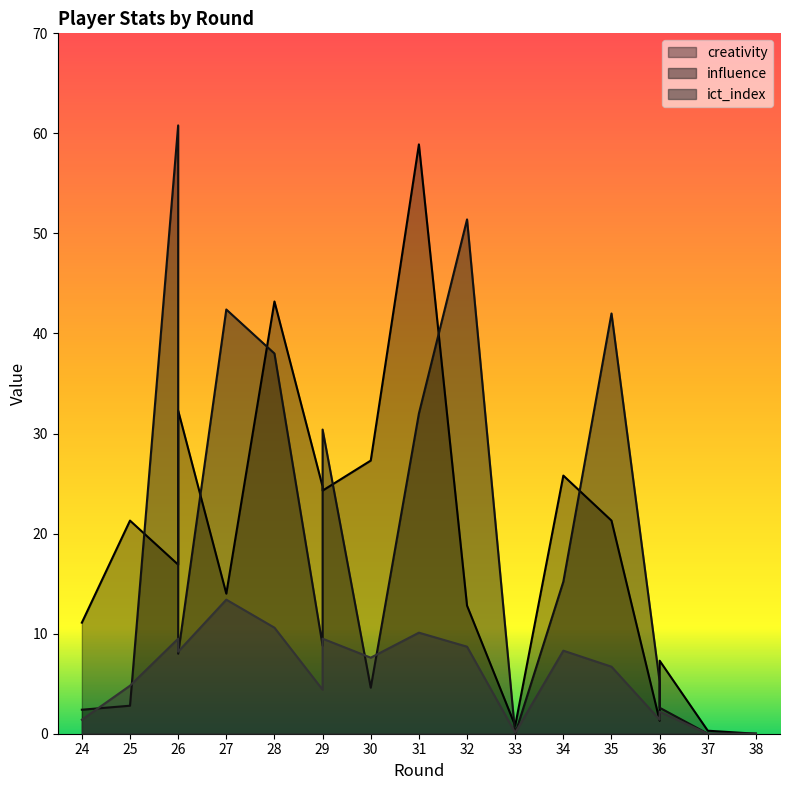

What is the value of the creativity point at the 12th from the left?

0.8